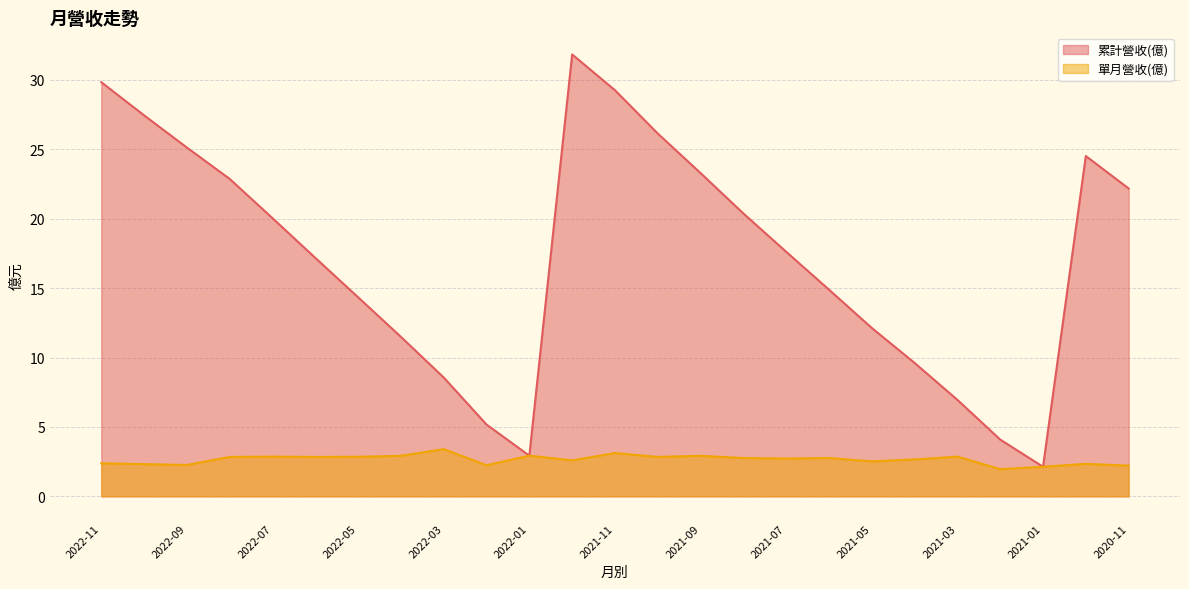

Which series has the largest total across all categories?

累計營收(億)